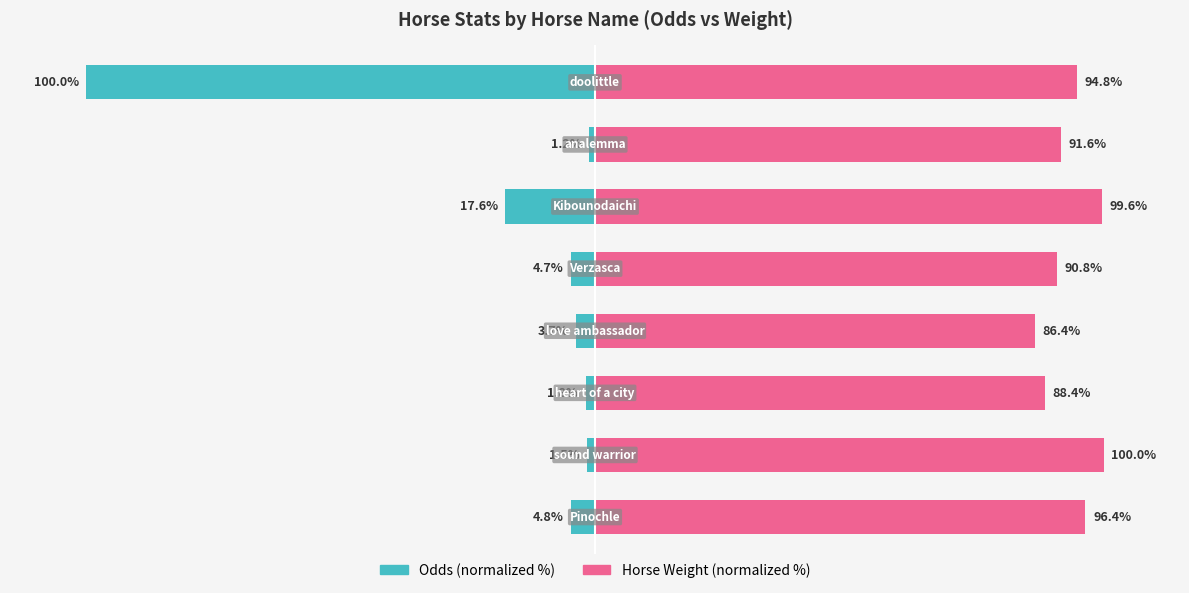

What value does the Odds (normalized %) series have at 2?

-1.8